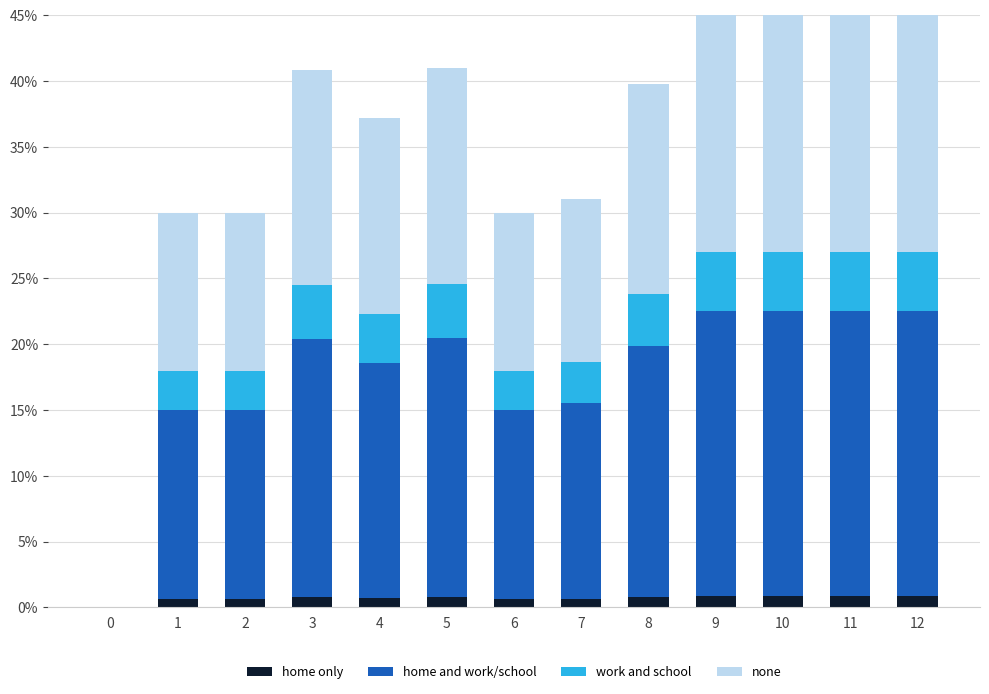

What is the sum of all home only values?

9.2